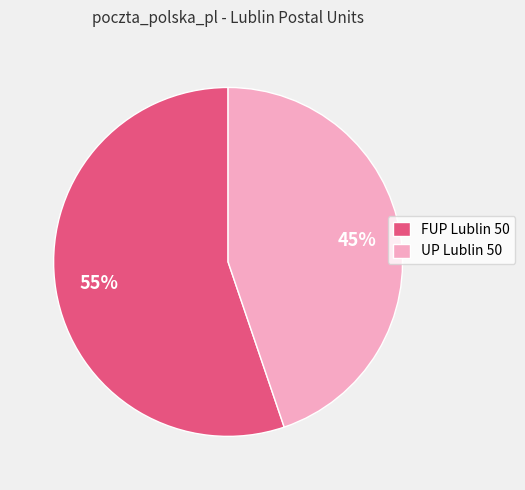

Which slice is the largest?

FUP Lublin 50